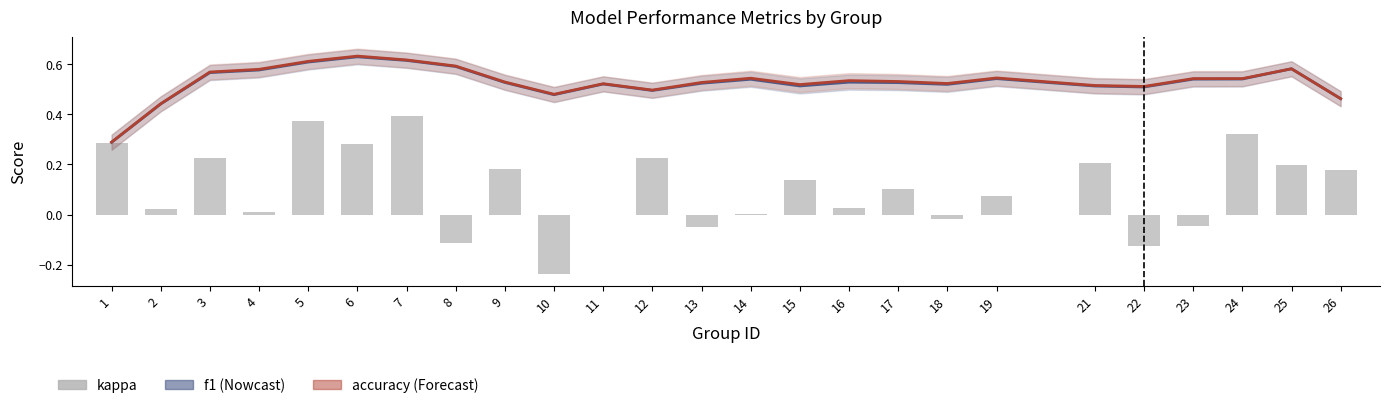

What is the difference between the maximum and minimum values in the accuracy series?

0.3